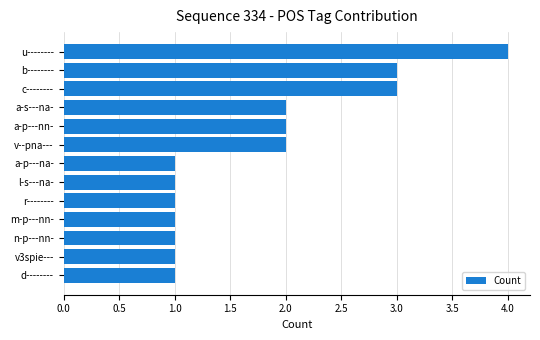

What is the sum of all values?

23